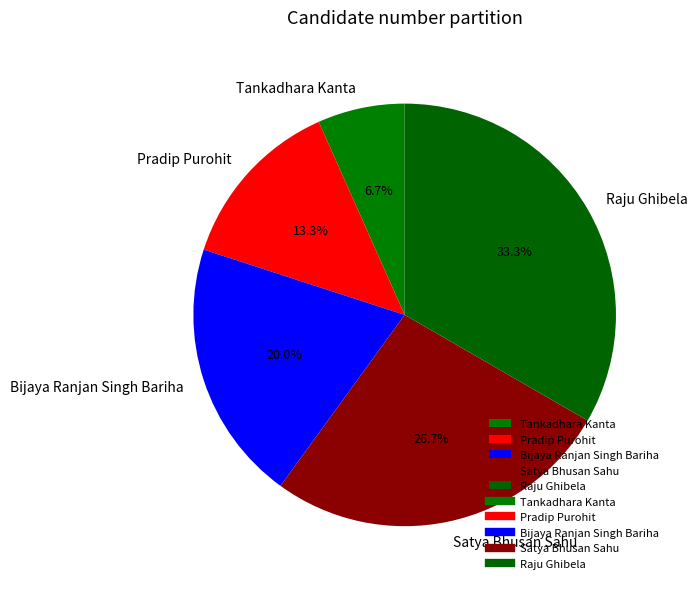

To the nearest percent, what is the average slice percentage?

20%